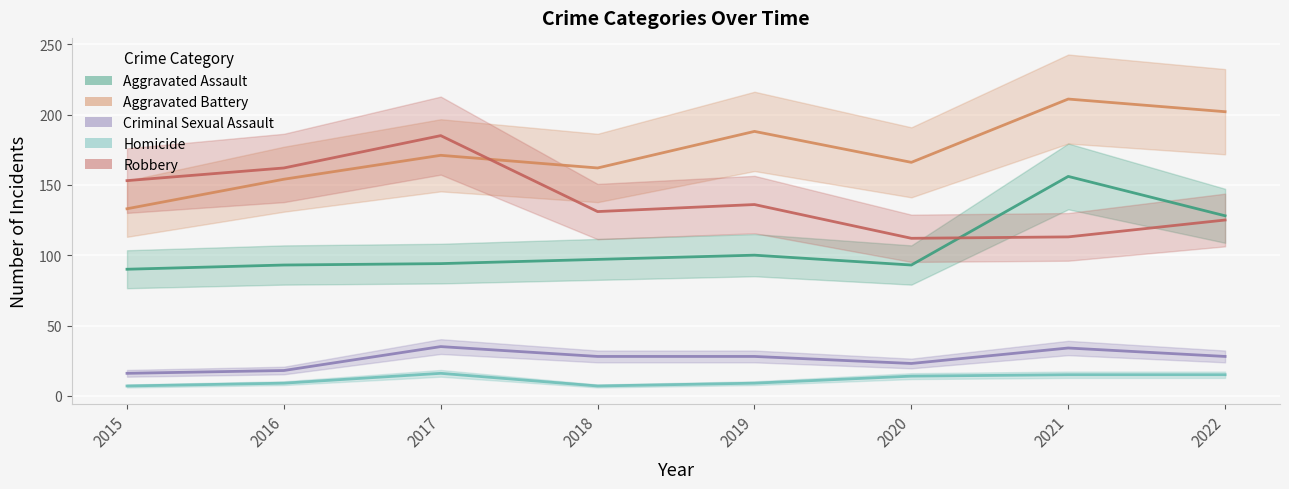

What is the value of the Criminal Sexual Assault point at the 7th from the left?

34